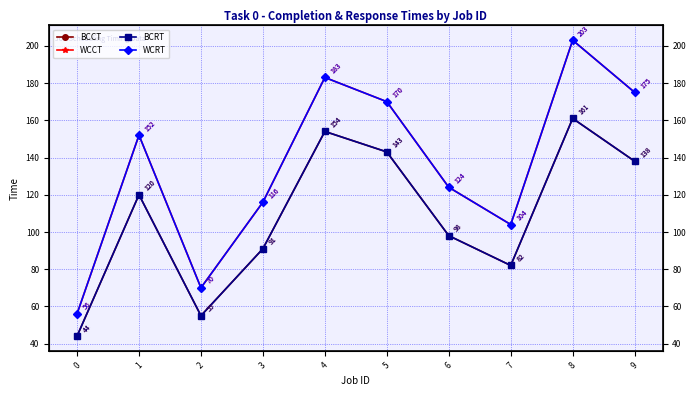

At which category is the sum across all series the highest?

8